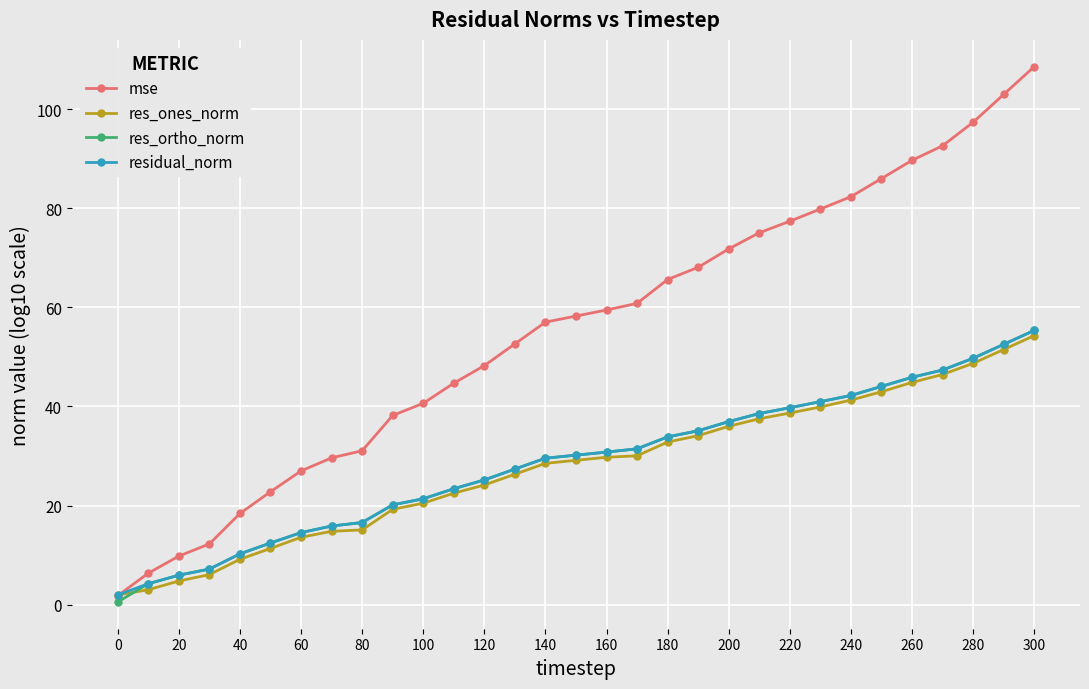

Which series has the widest spread of values?

mse